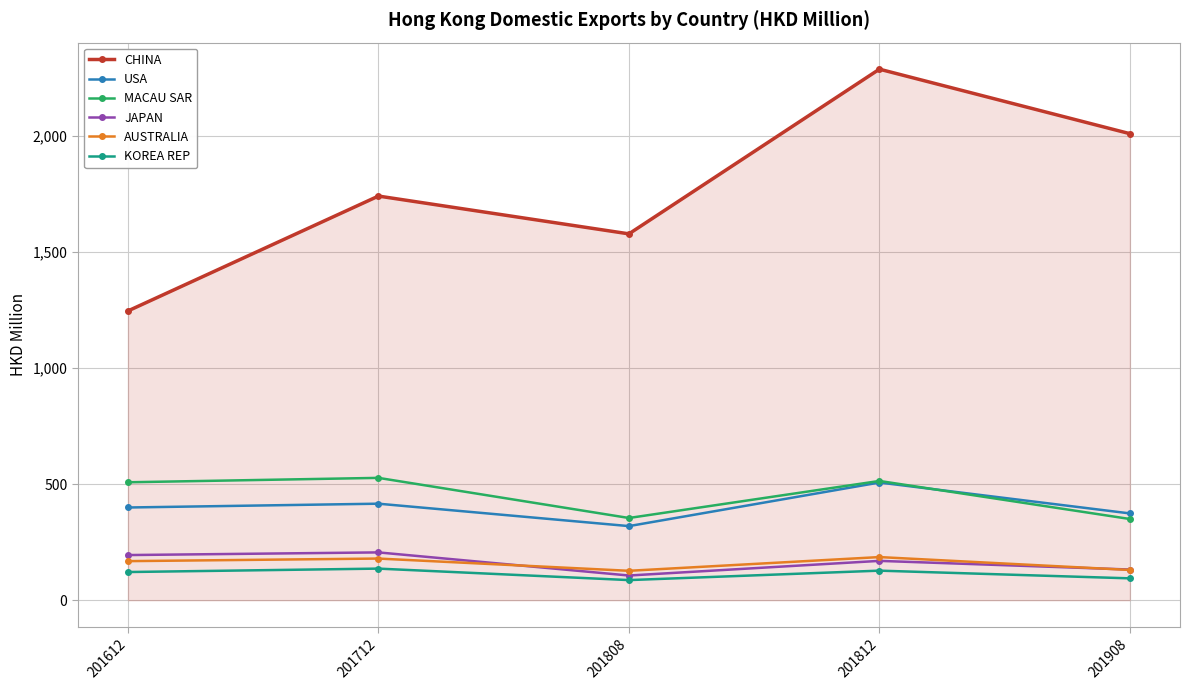

What is the highest value of the MACAU SAR series?

526.7